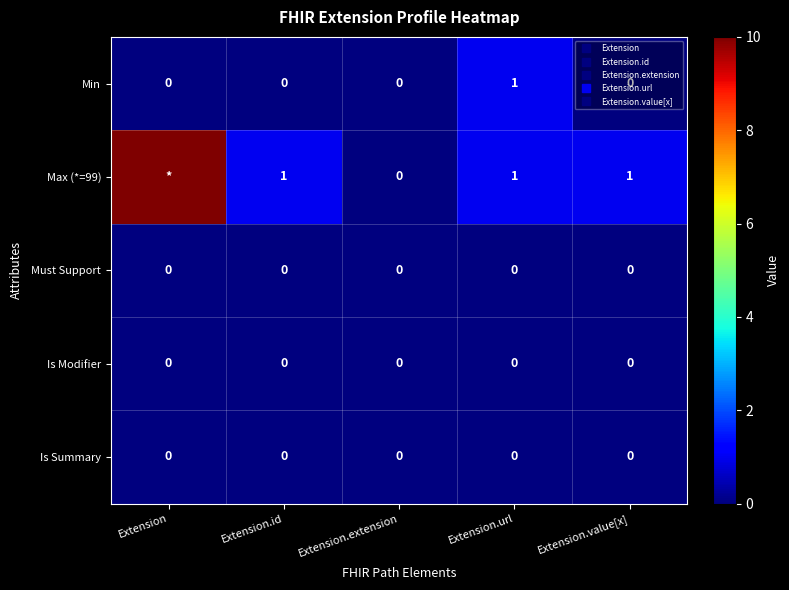

Between Extension and Extension.url, which is larger?

Extension.url